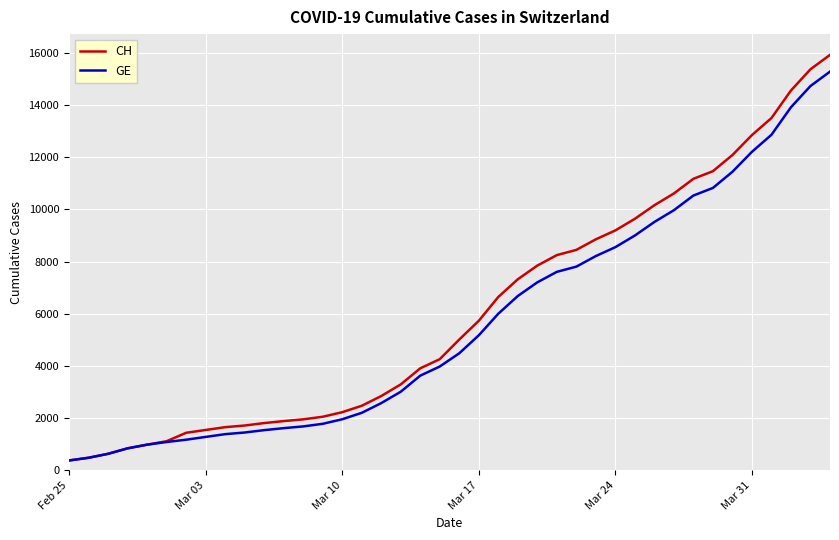

What is the maximum value for CH?

15926